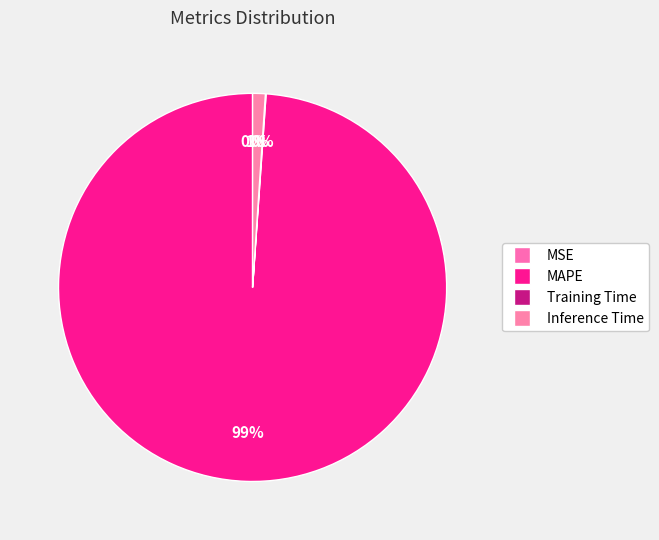

Do Training Time and MAPE together represent more than half of the pie?

Yes